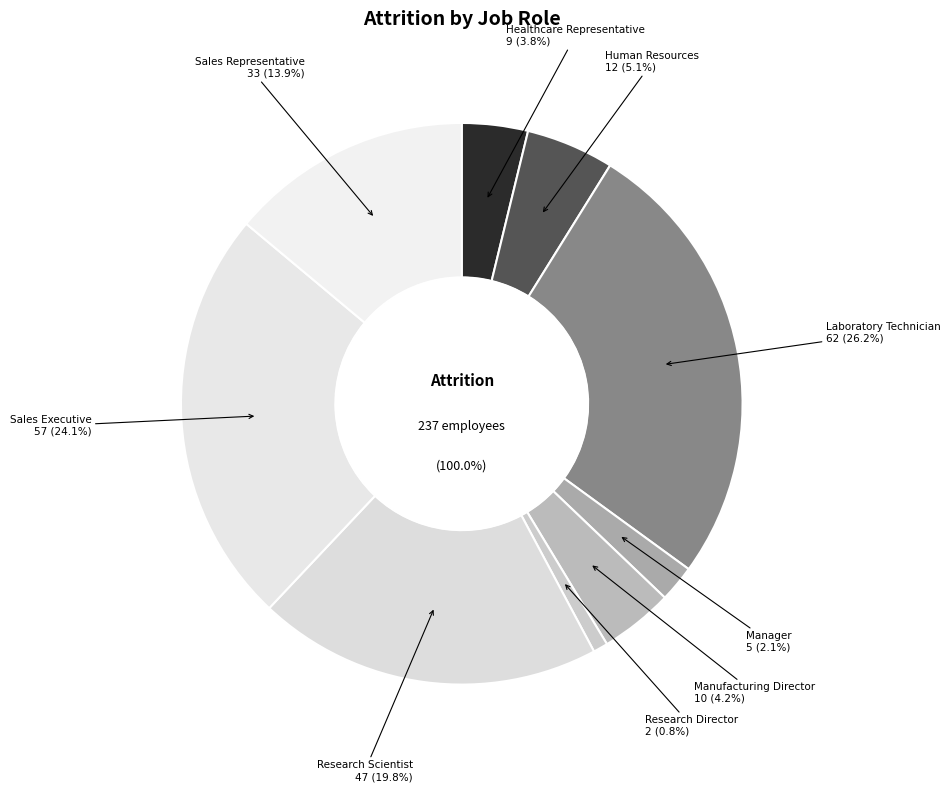

Which category has the smallest portion of the pie?

Research Director